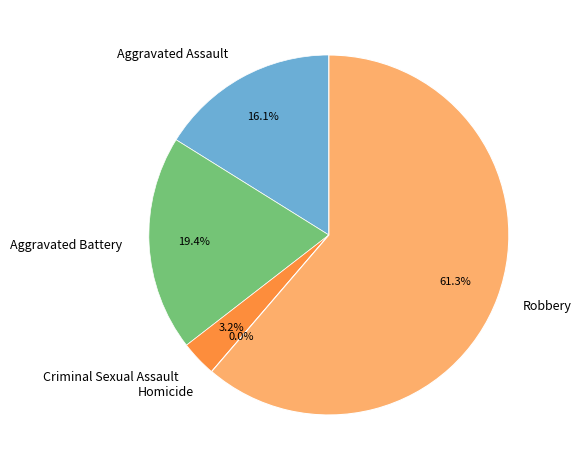

How many slices are in this pie chart?

5